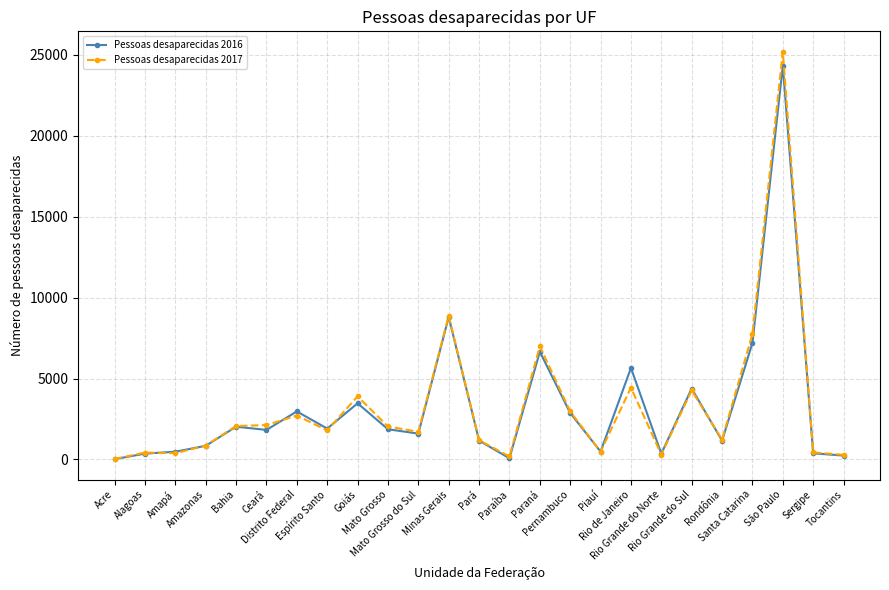

True or false: Pessoas desaparecidas 2016 has more than 1 interior local peaks.

True